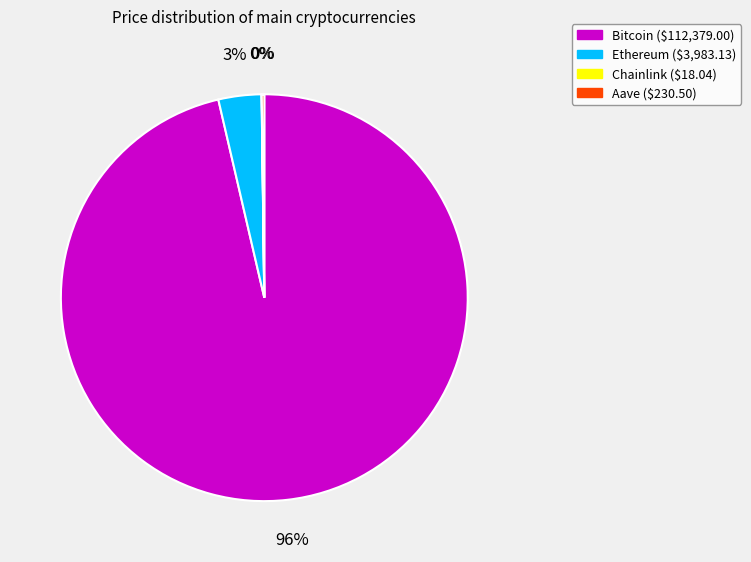

To the nearest percent, what is the average slice percentage?

25%